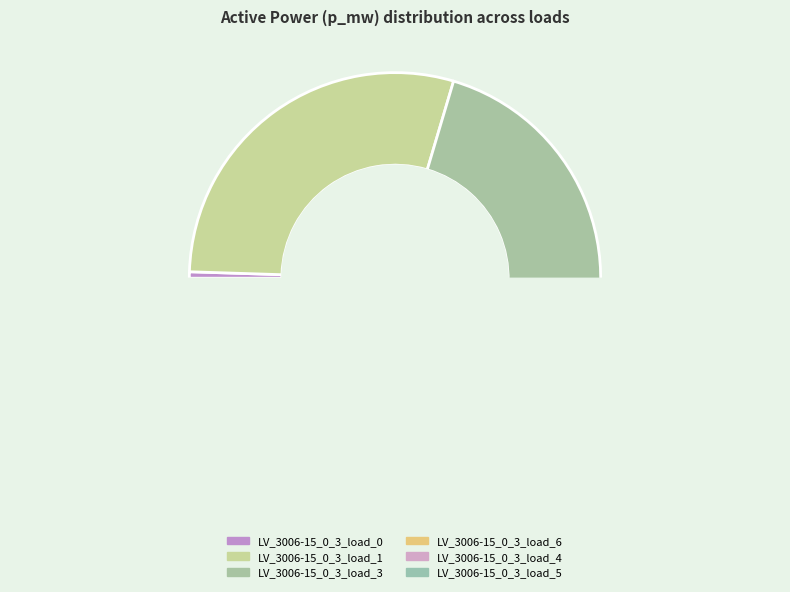

Which category has the smallest portion of the pie?

LV_3006-15_0_3_load_0